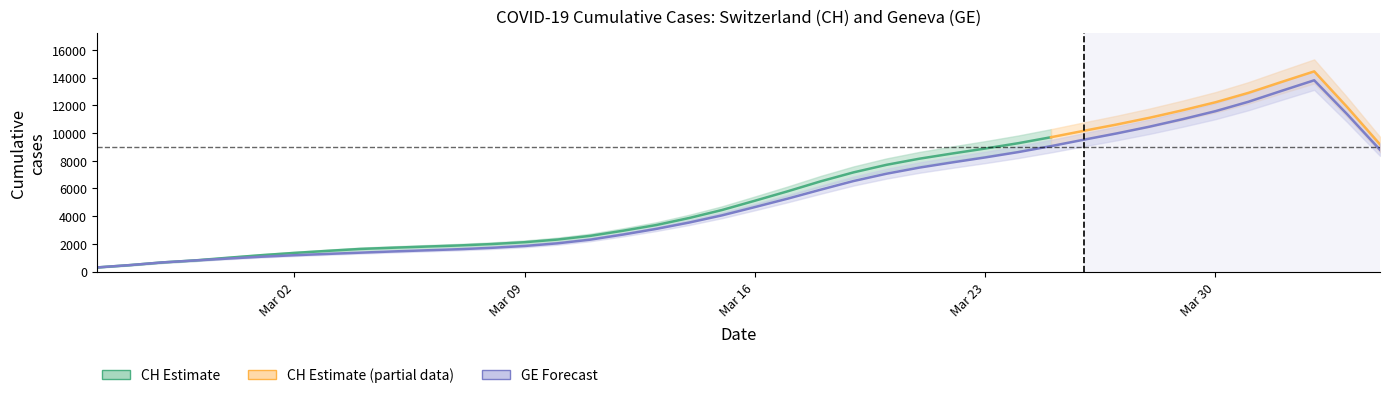

How many values in the CH series are below 5012?

20